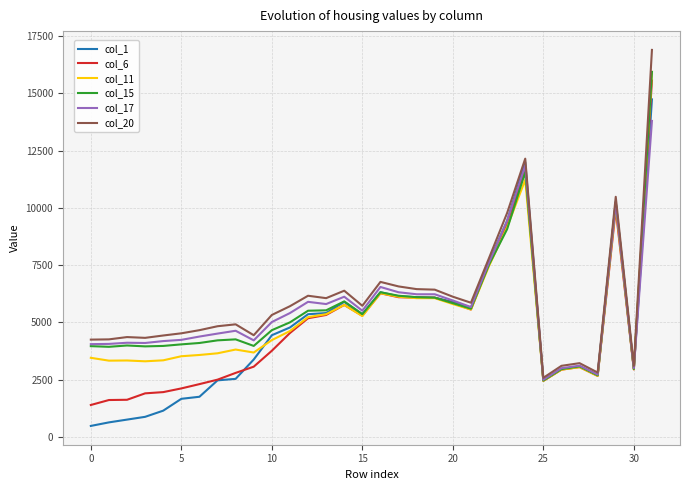

What is the greatest value displayed?

16893.8